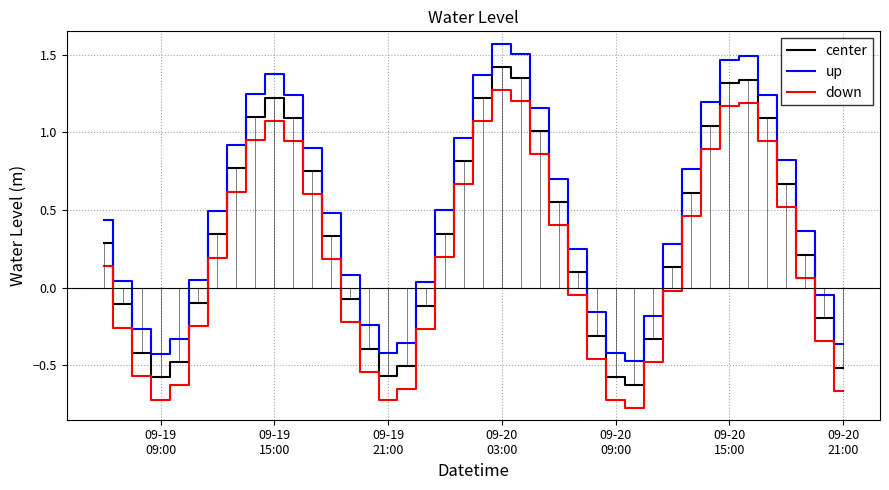

True or false: up and down intersect in this chart.

False